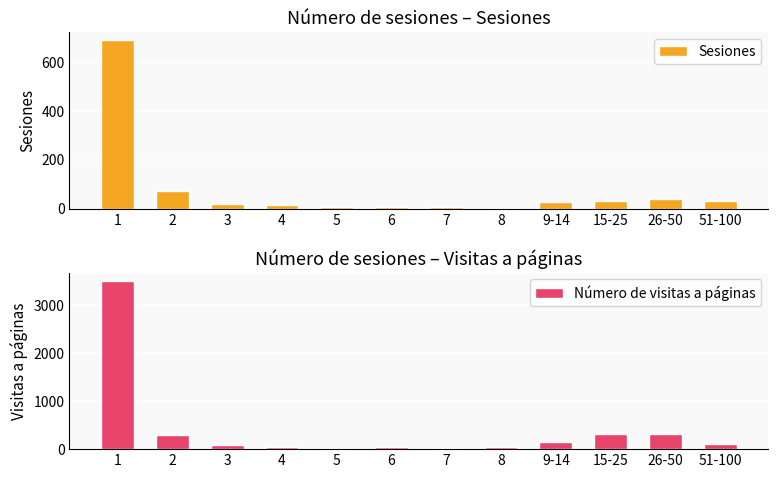

What is the value of the Número de visitas a páginas bar at the 6th from the left?

49